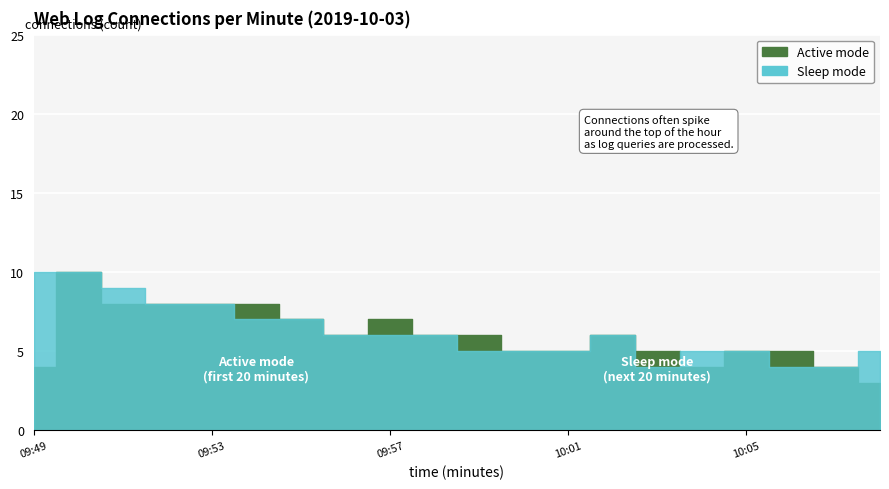

What is the sum of the Sleep mode values at 09:56 and 09:54?

13